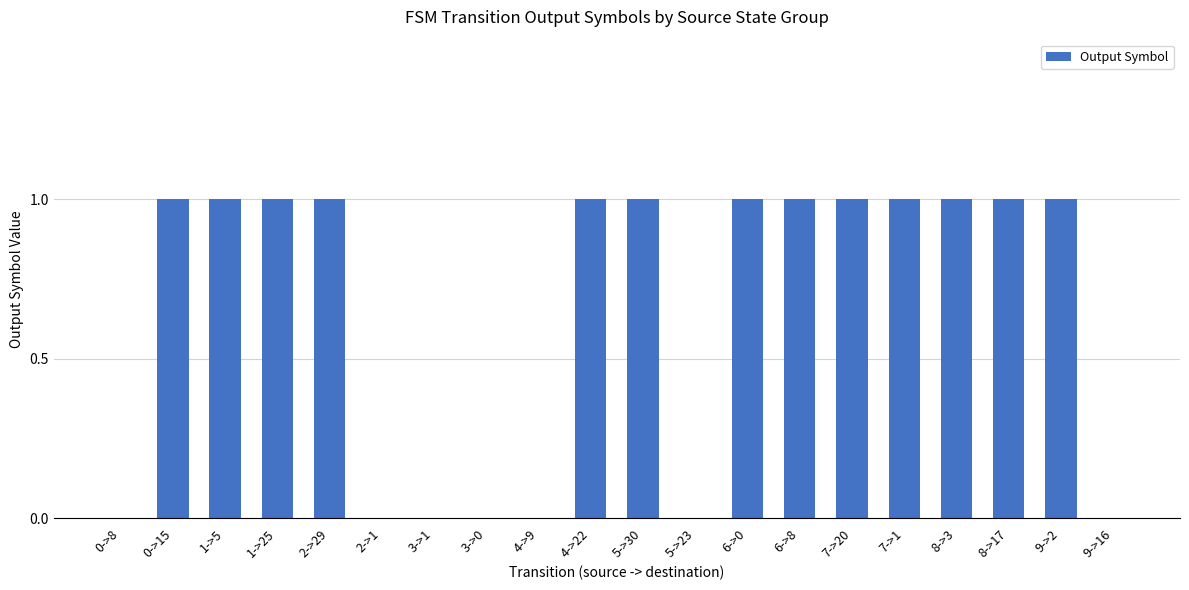

Count the number of data series in this chart.

1